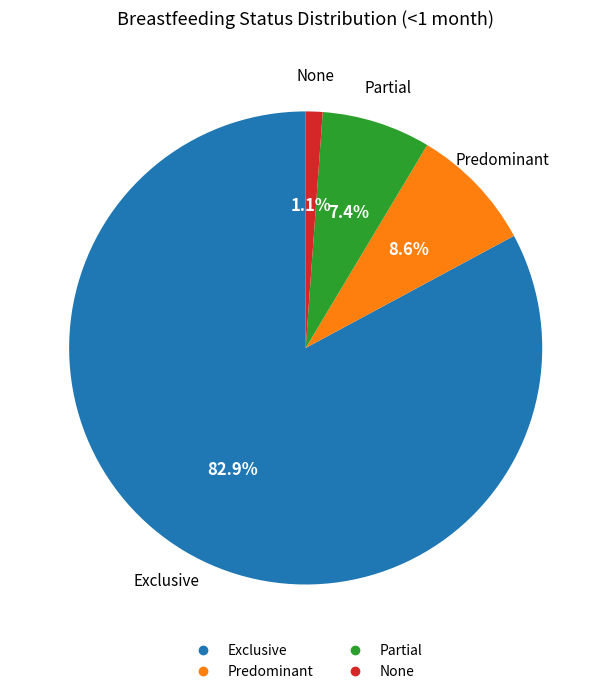

Rank the categories by value from highest to lowest.

Exclusive, Predominant, Partial, None